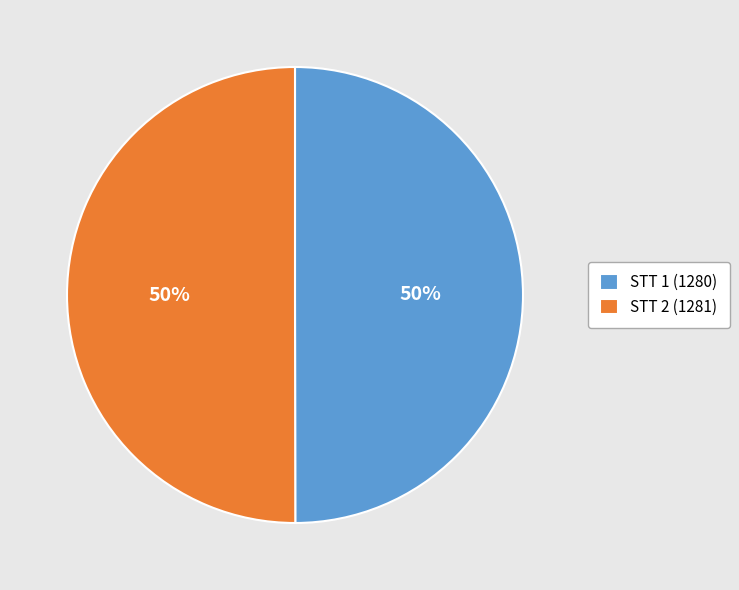

Combined, do STT 1 (1280) and STT 2 (1281) account for over 50%?

Yes